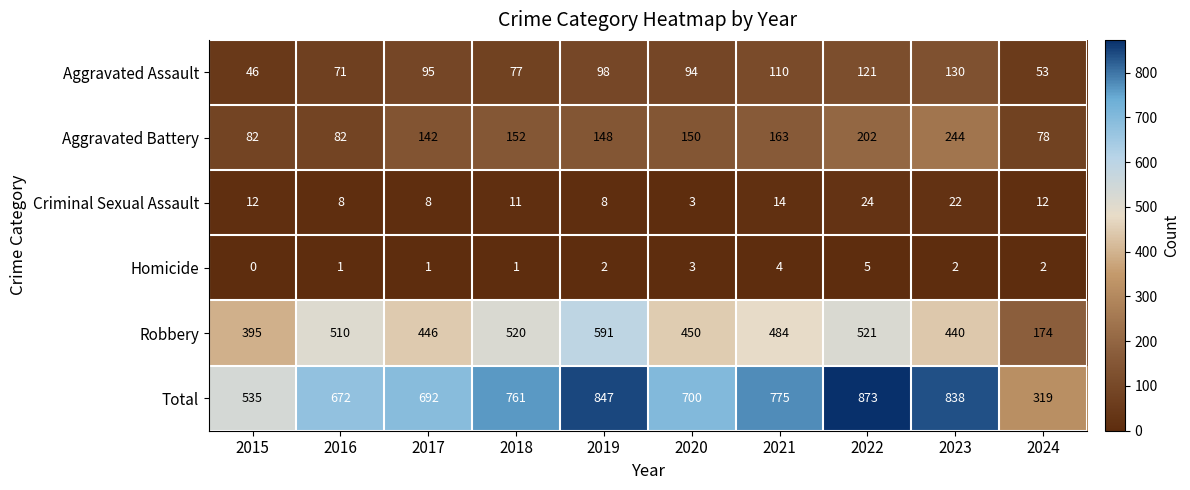

What is the difference between the highest and lowest values at 2023?

836